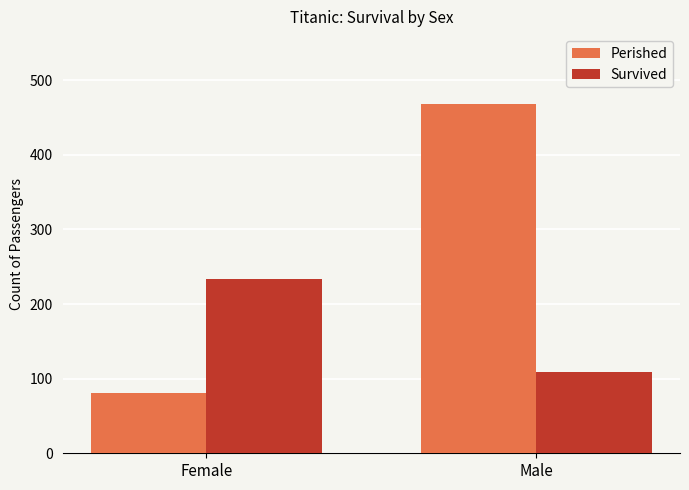

What is the difference between the Survived values at Female and Male?

124